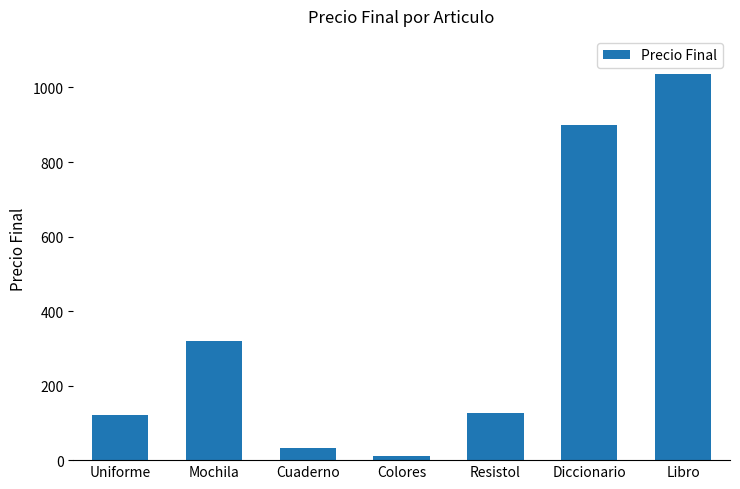

What is the label of the 5th bar from the left?

Resistol